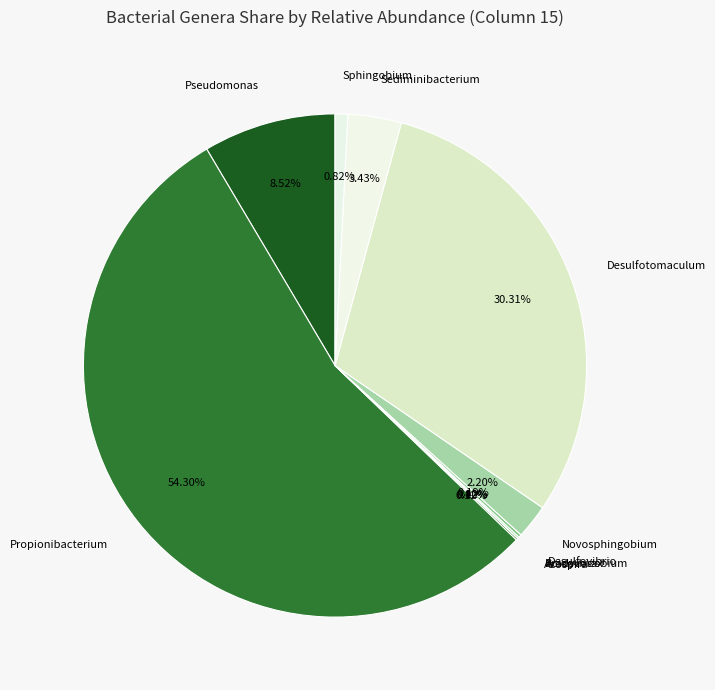

Does any single category account for the majority?

Yes